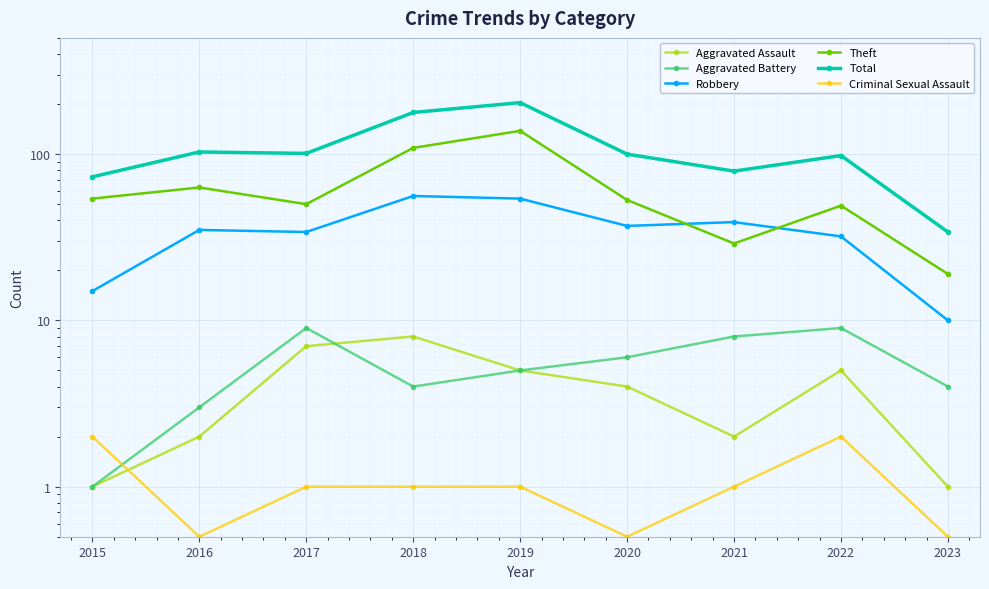

True or false: Robbery and Aggravated Assault cross at least once.

False